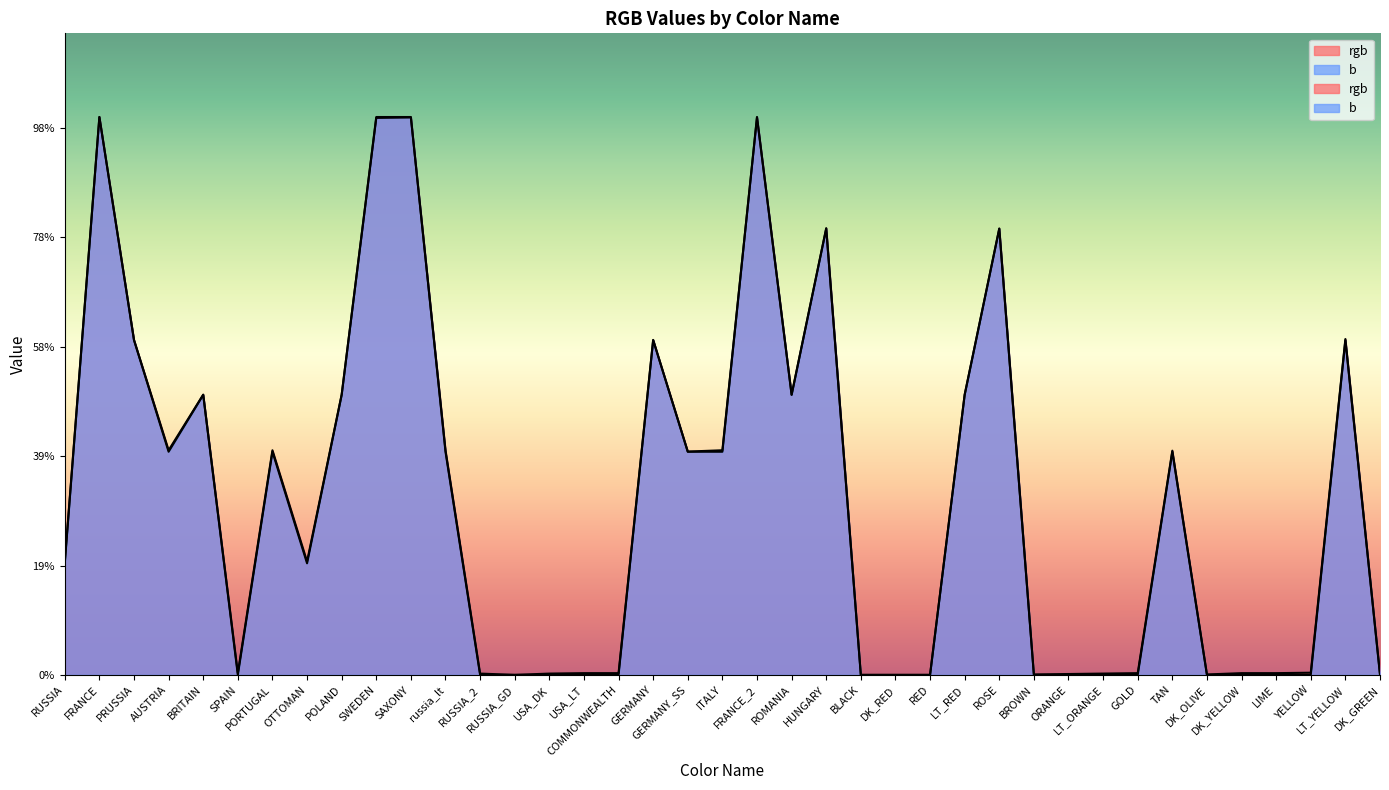

What is the label of the 2nd point from the right?

LT_YELLOW